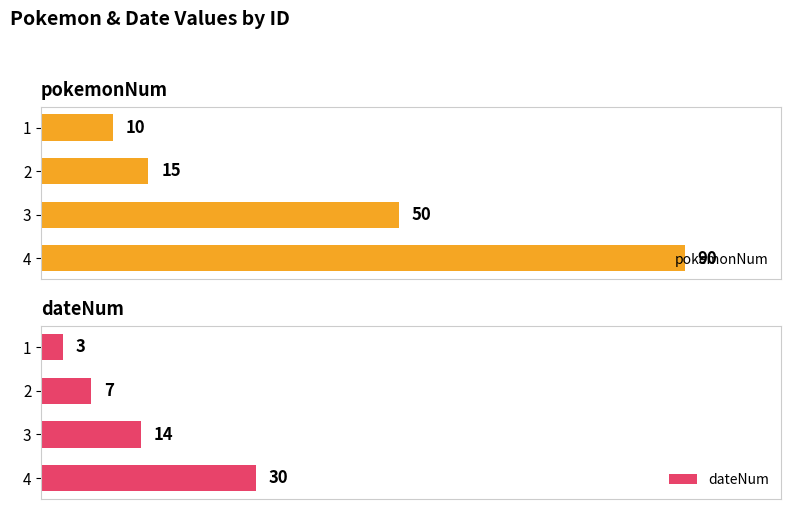

What is the difference between the maximum and minimum values in the dateNum series?

27